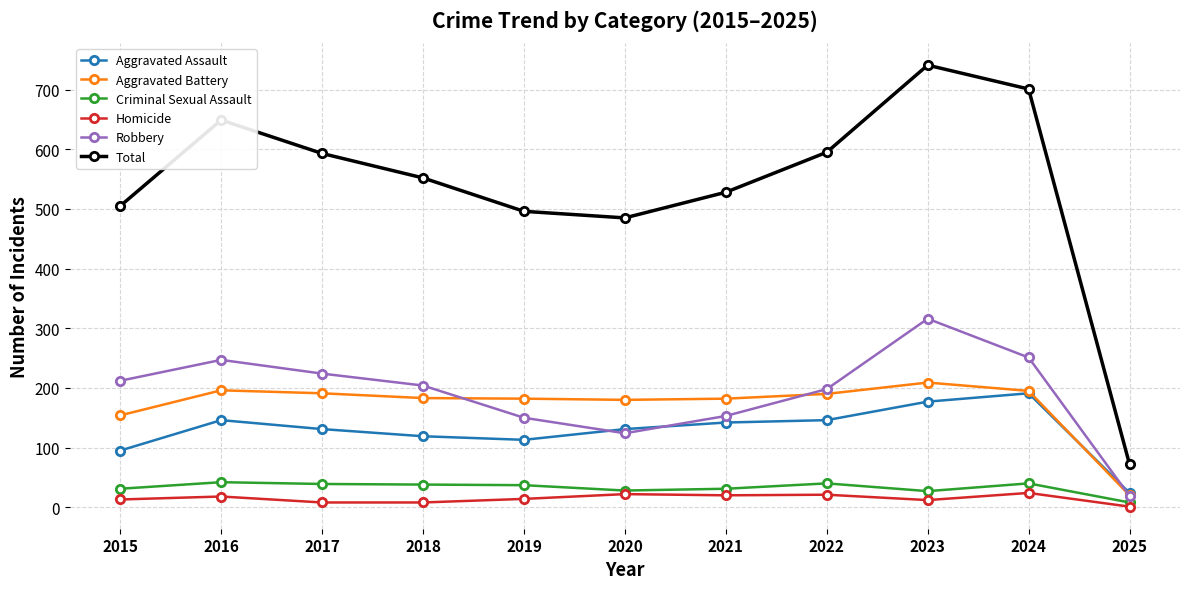

True or false: Aggravated Battery has more than 1 interior local peaks.

True